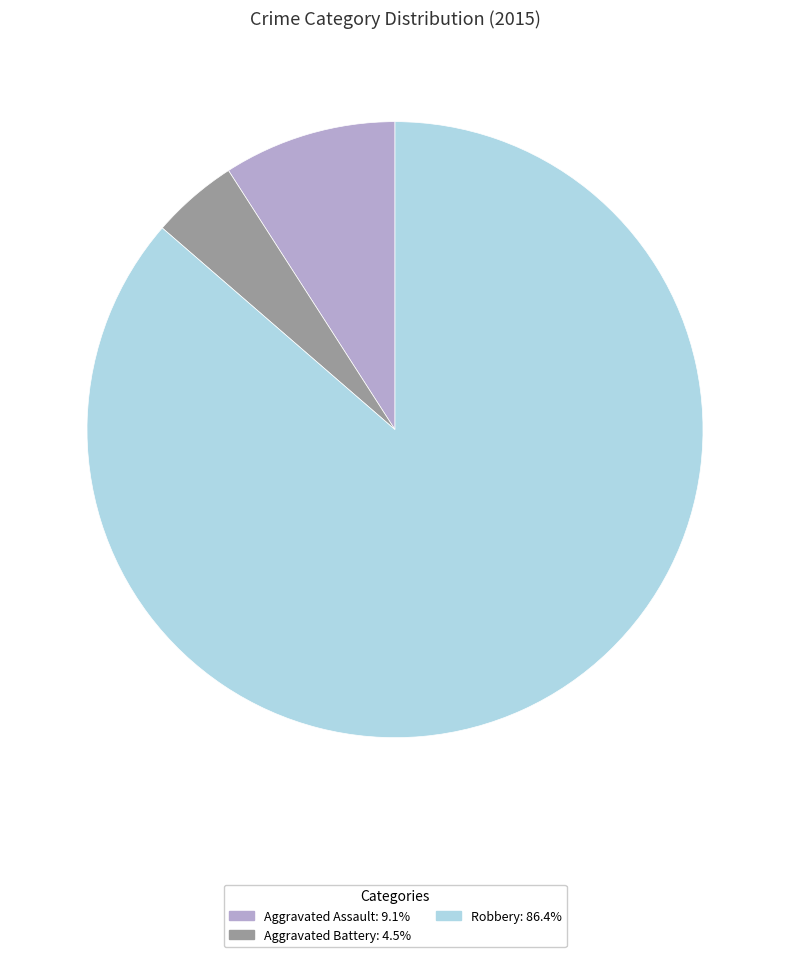

Is there a majority slice in this chart?

Yes